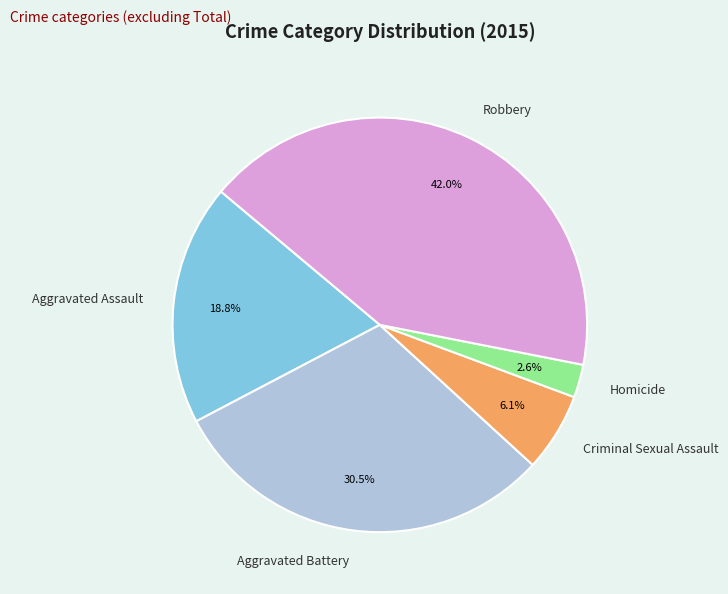

Is it true that Aggravated Assault is 19% of the pie?

True